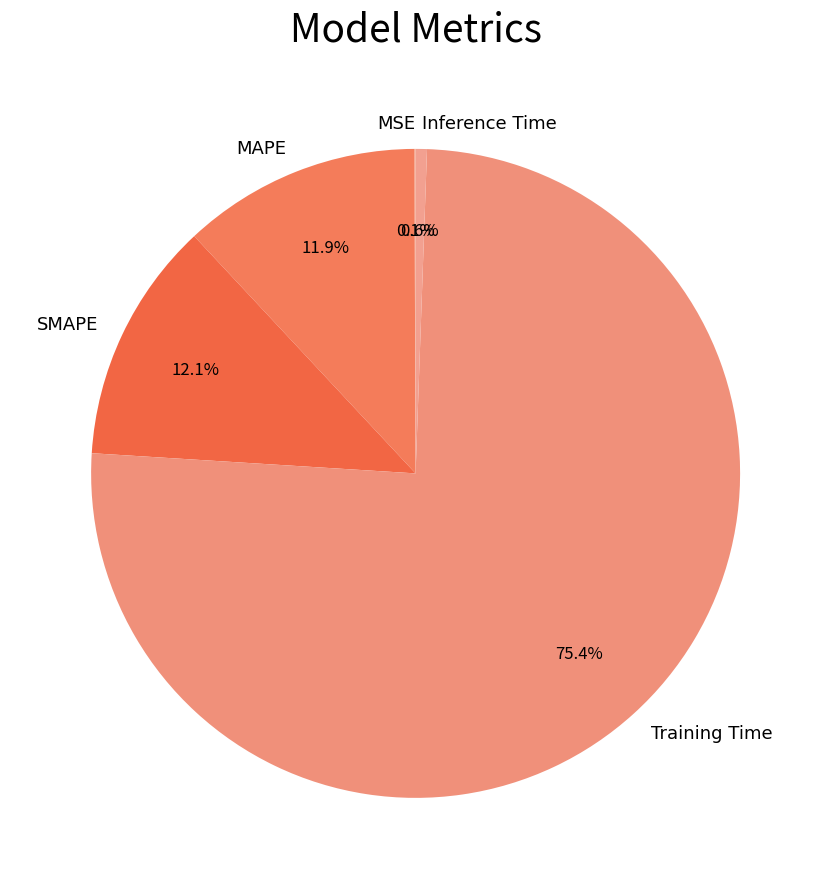

Which category has the biggest portion of the pie?

Training Time